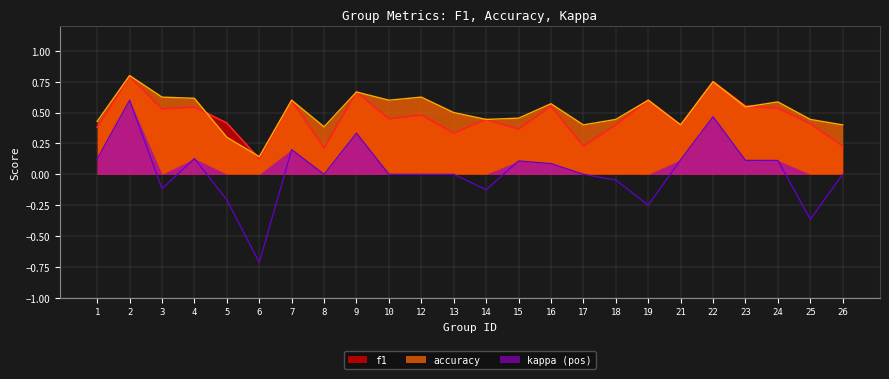

What is the difference between the maximum and second lowest values in the accuracy series?

0.5